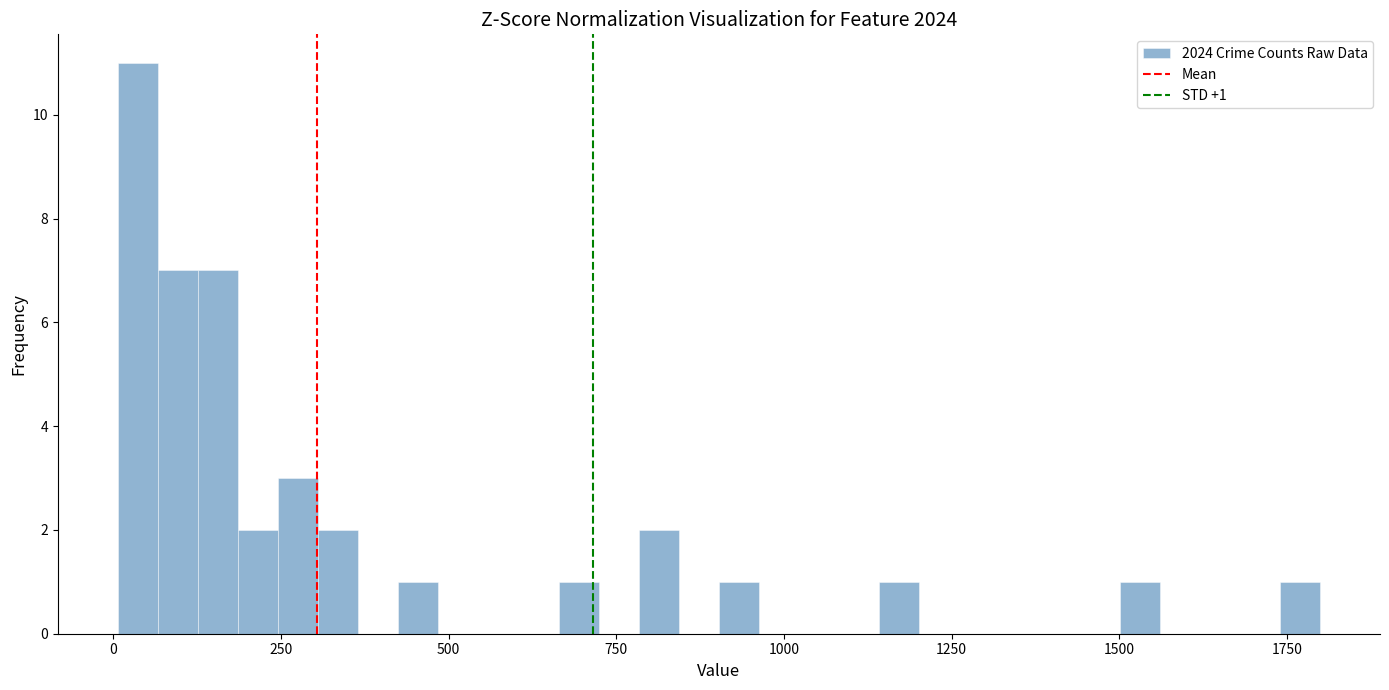

Read against the x-axis, roughly where is the centre of the tallest bar?

50